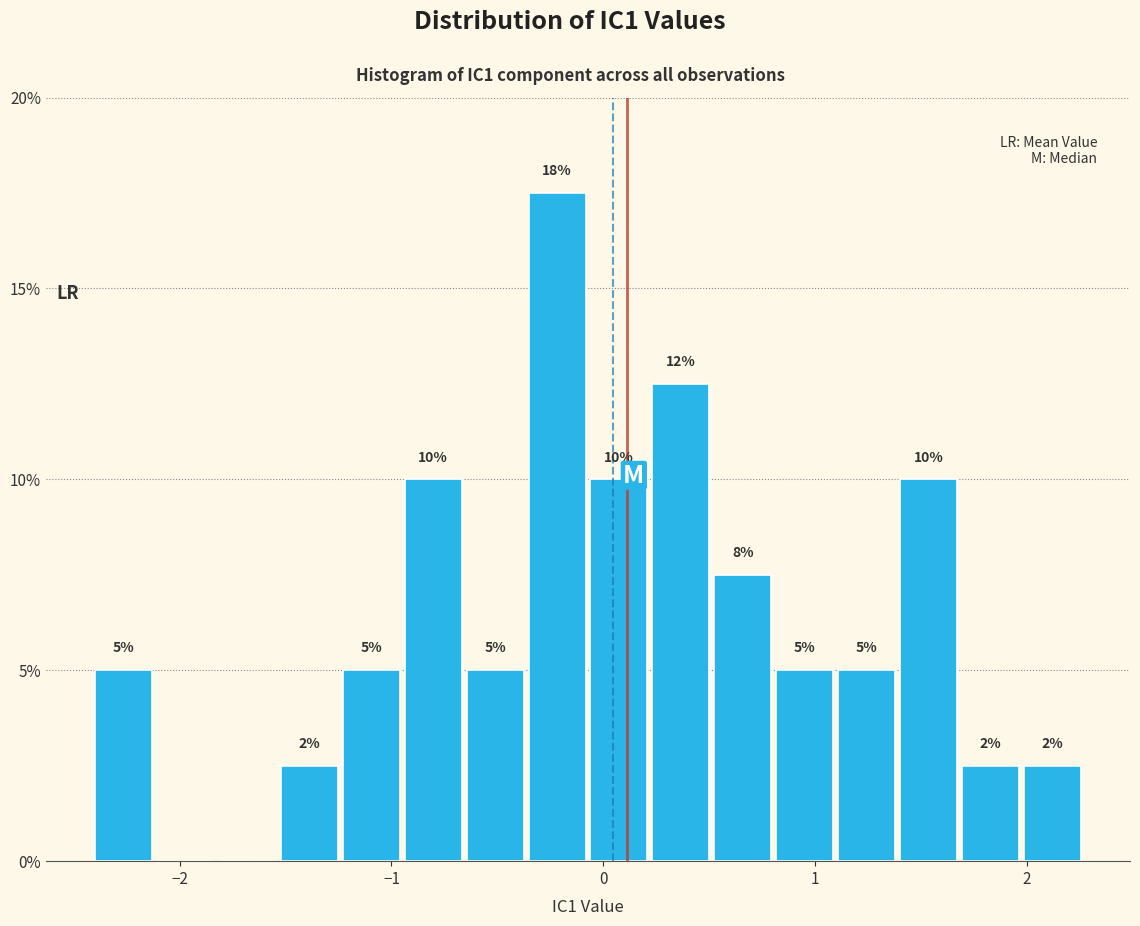

Around what value on the x-axis is the tallest bar? Give the approximate position of its centre, as read against the axis.

-0.2